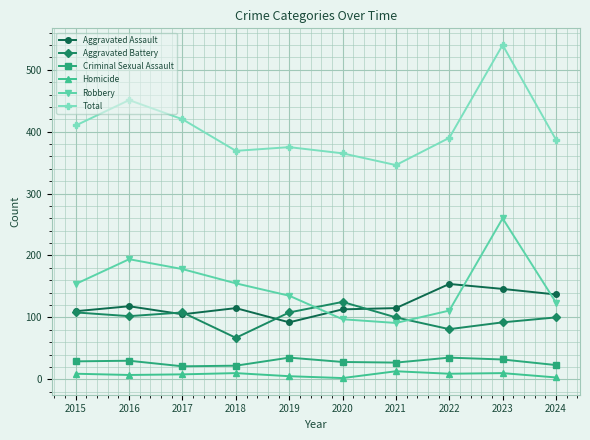

What is the total value across all series at 2024?

774